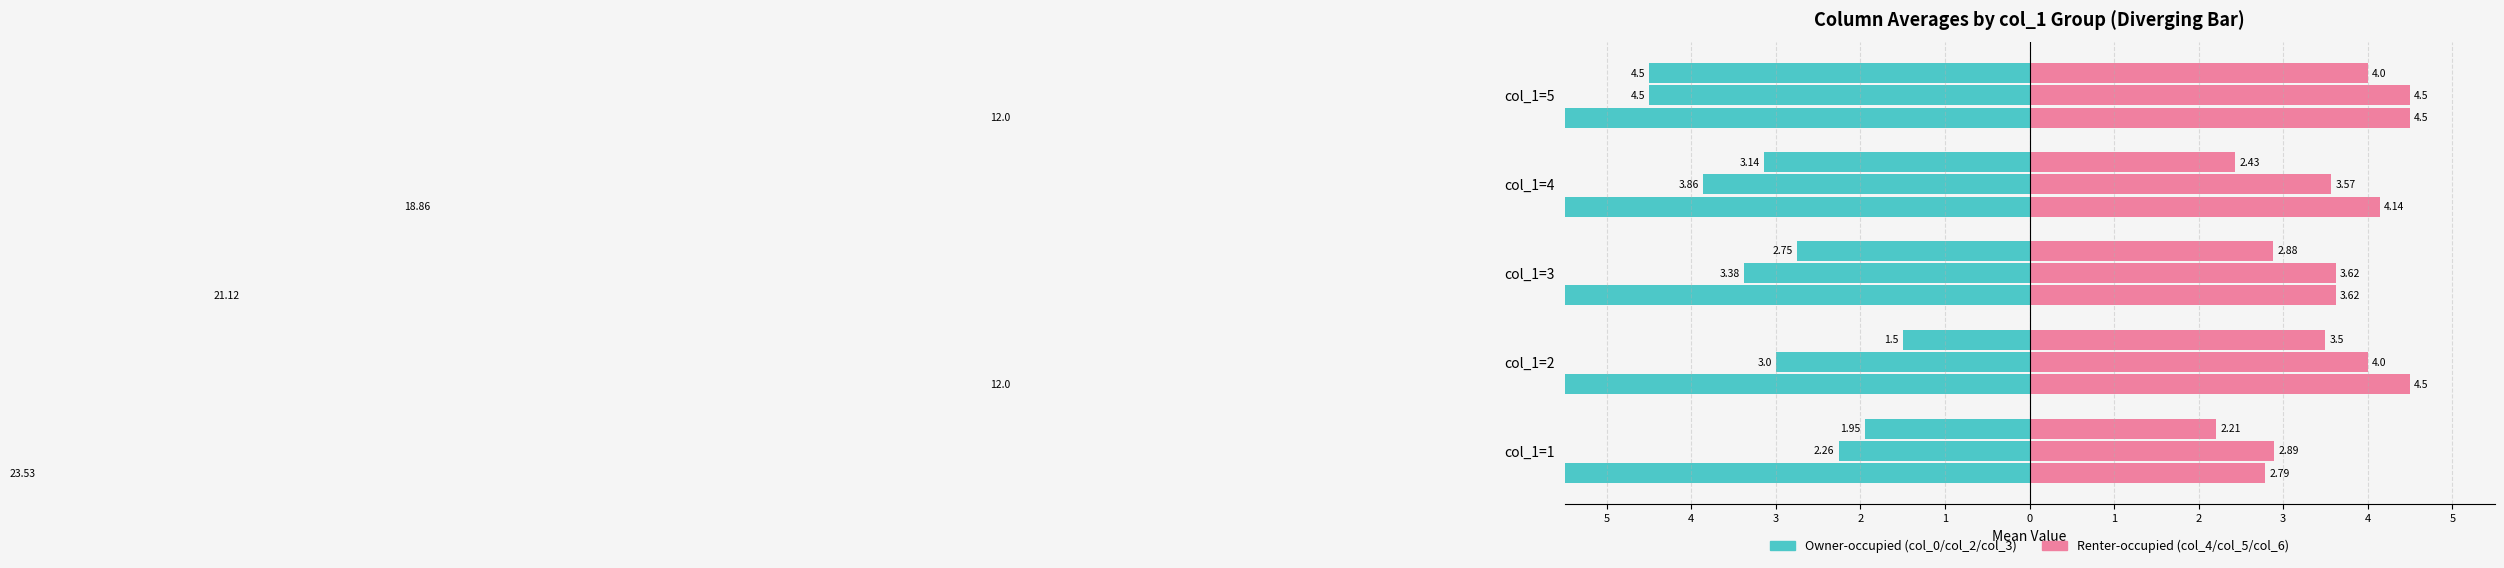

How many data points in col_4 are above 4?

3